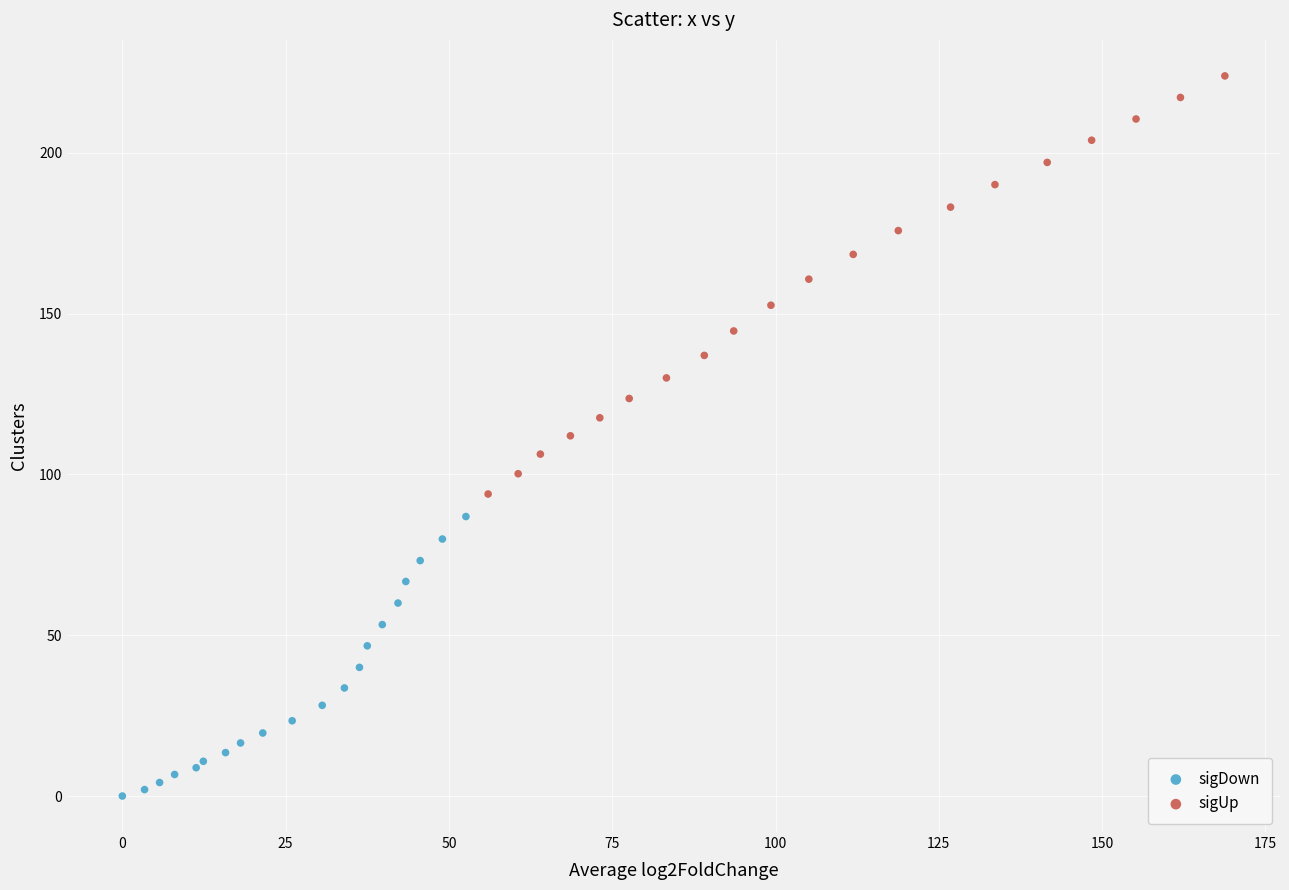

Which series has the largest Y range (max minus min)?

sigUp